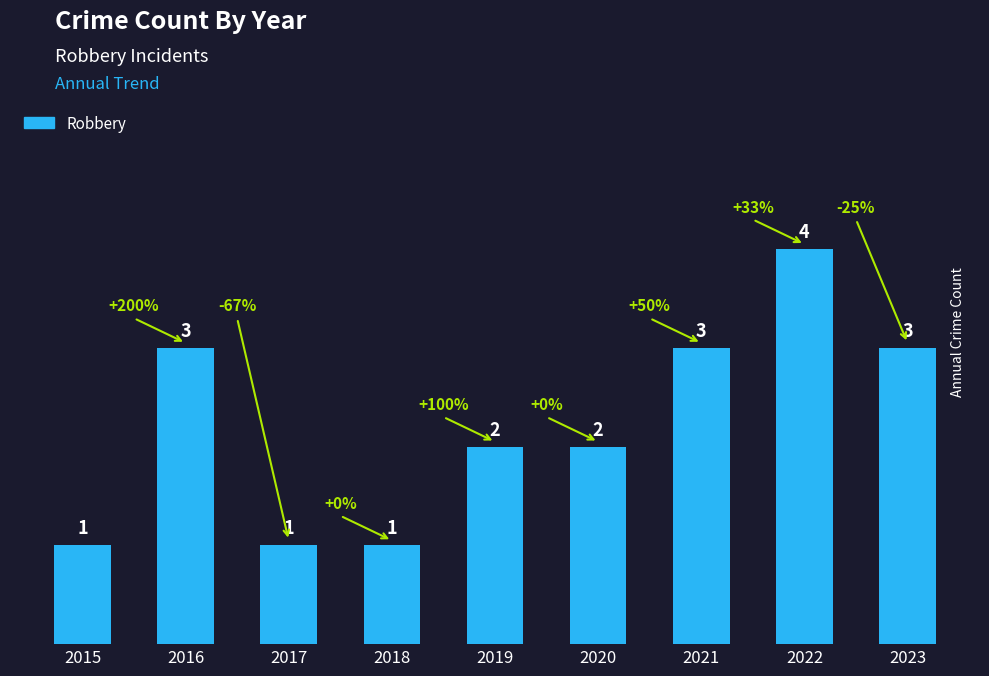

Reading right to left, extract all data points from this chart.

3	4	3	2	2	1	1	3	1